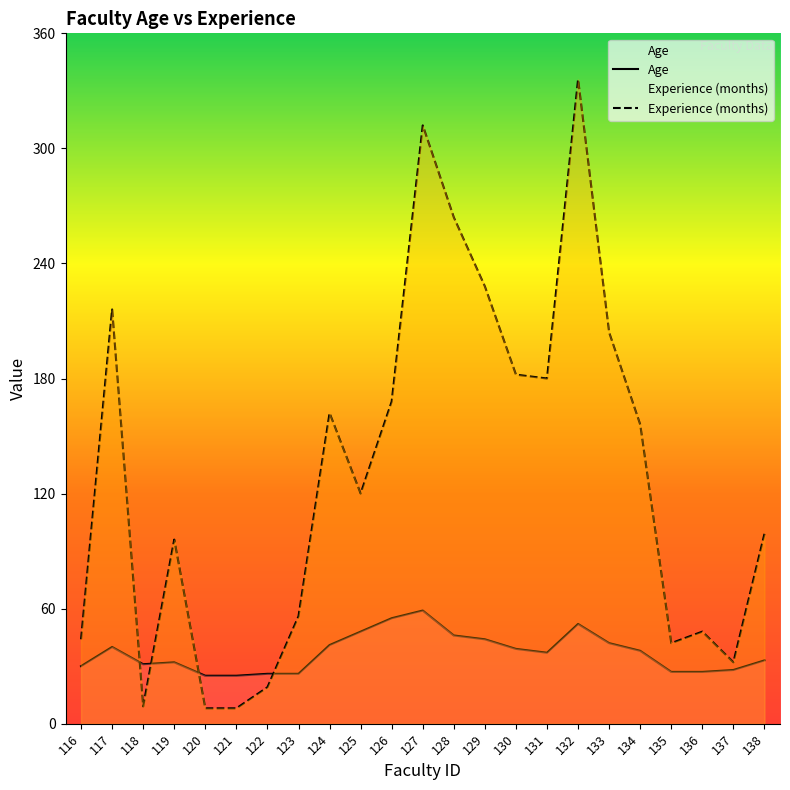

Which series has the widest spread of values?

Experience (months)